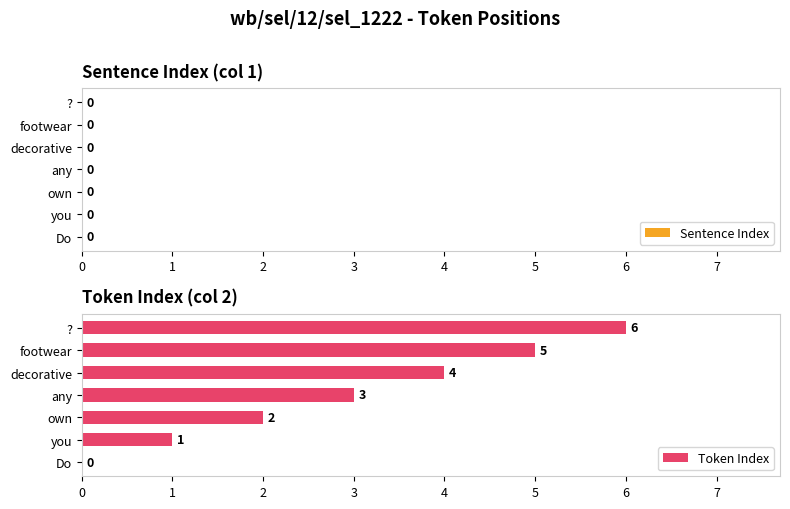

What is the sum of the values at own and you?

3